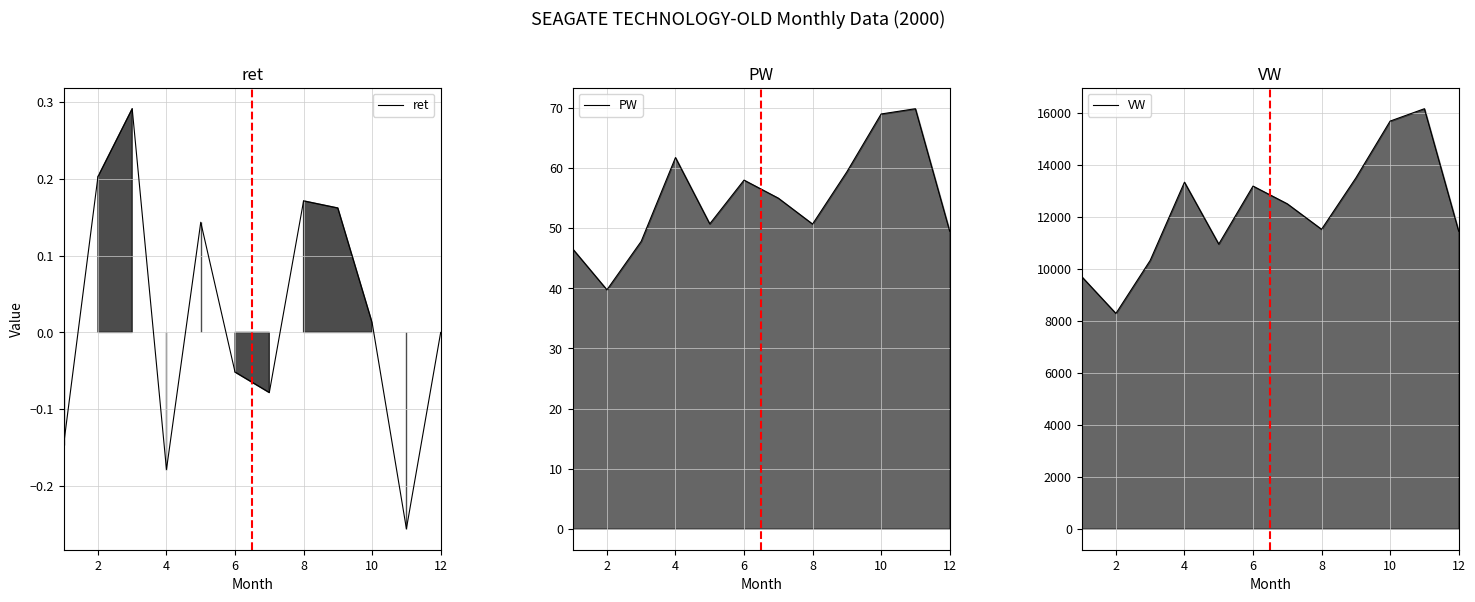

What is the sum of all VW values?

146536.6